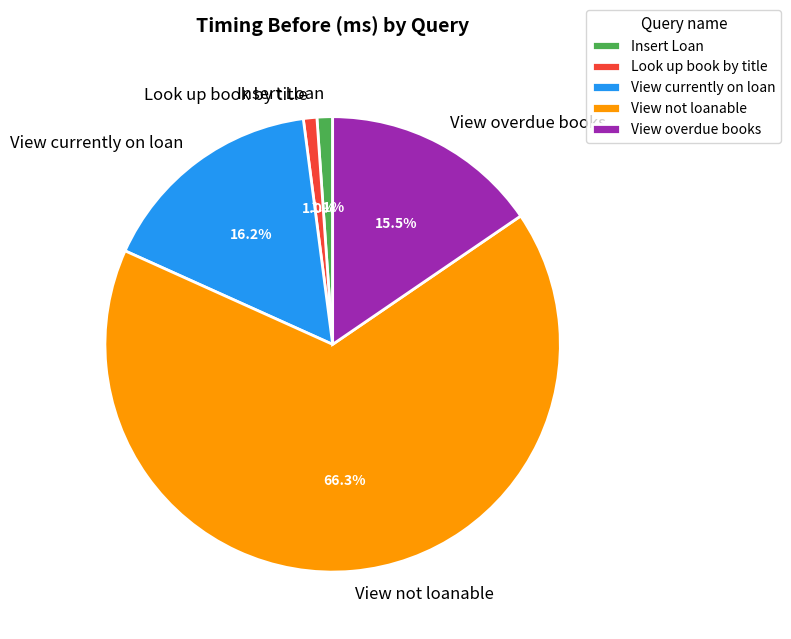

Does View not loanable represent more than half of the total?

Yes